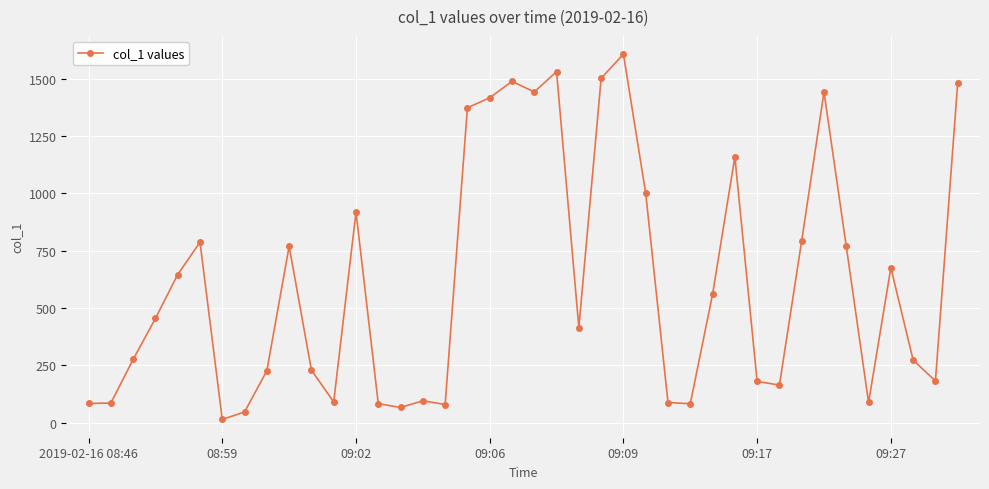

What is the maximum value shown in the chart?

1606.3